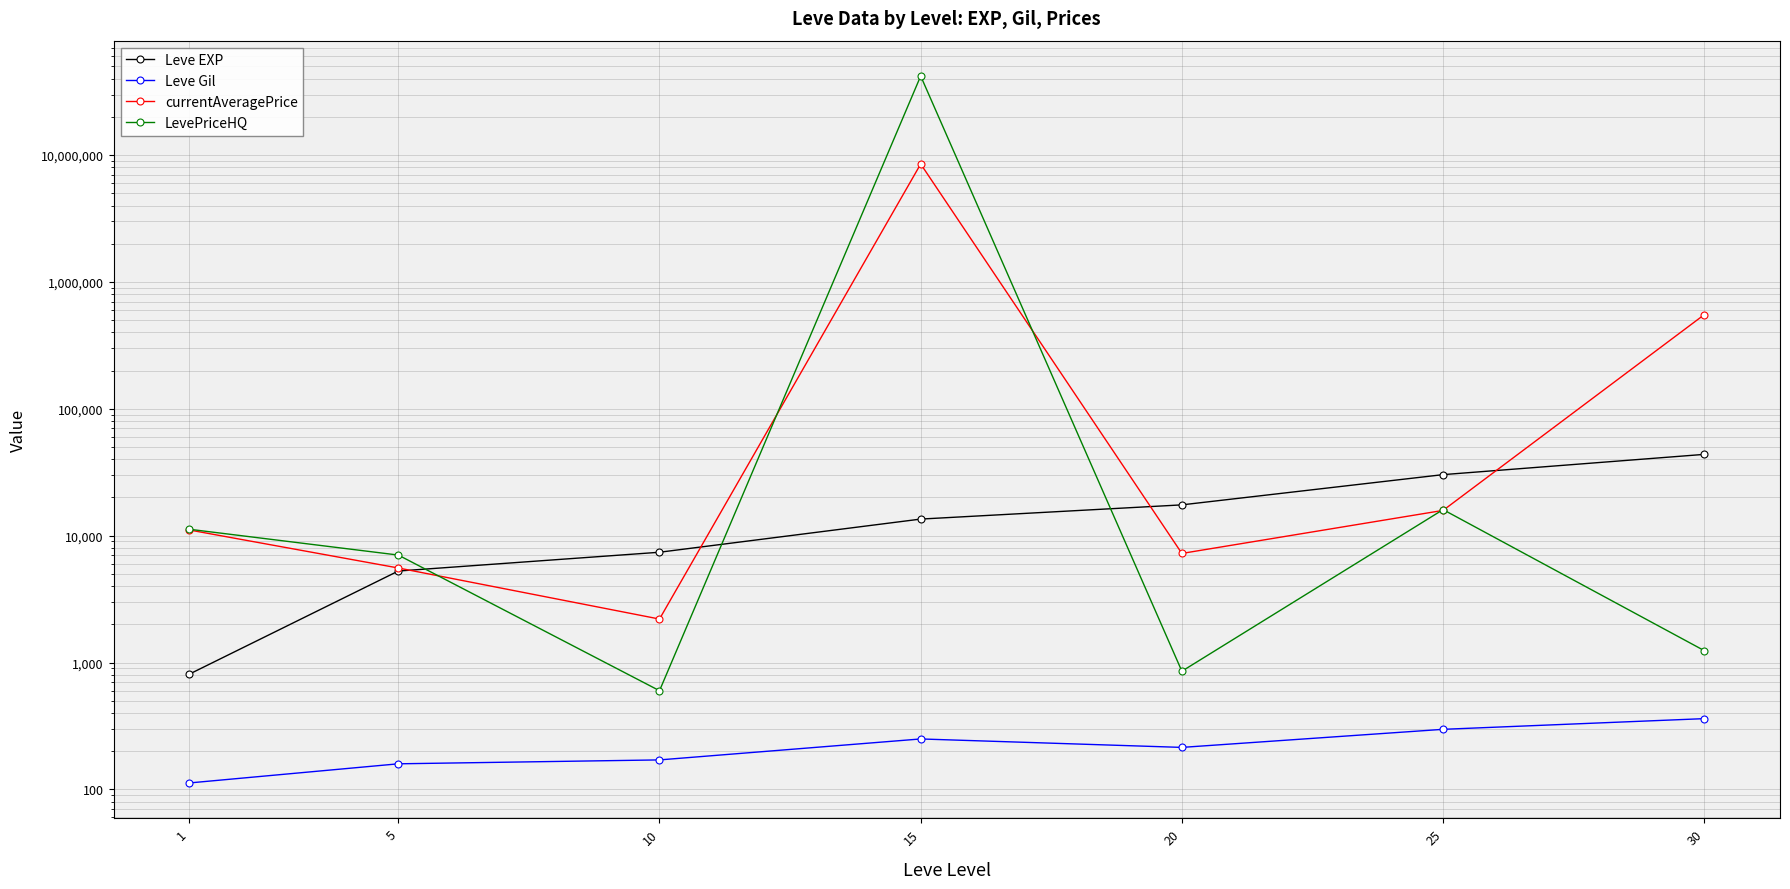

At 30, list the series in order from smallest to largest.

Leve Gil, LevePriceHQ, Leve EXP, currentAveragePrice